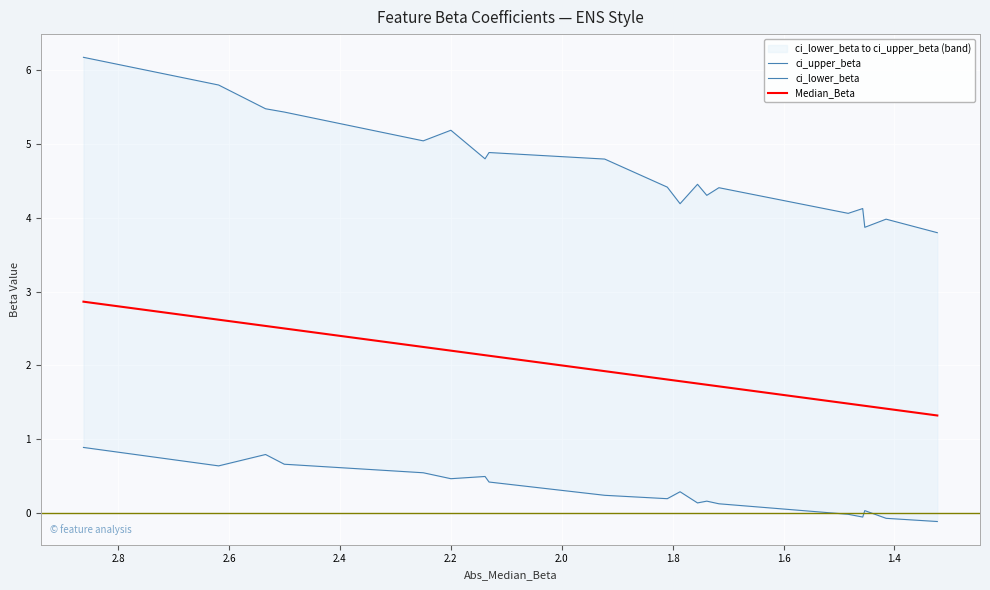

Count the number of data series in this chart.

3